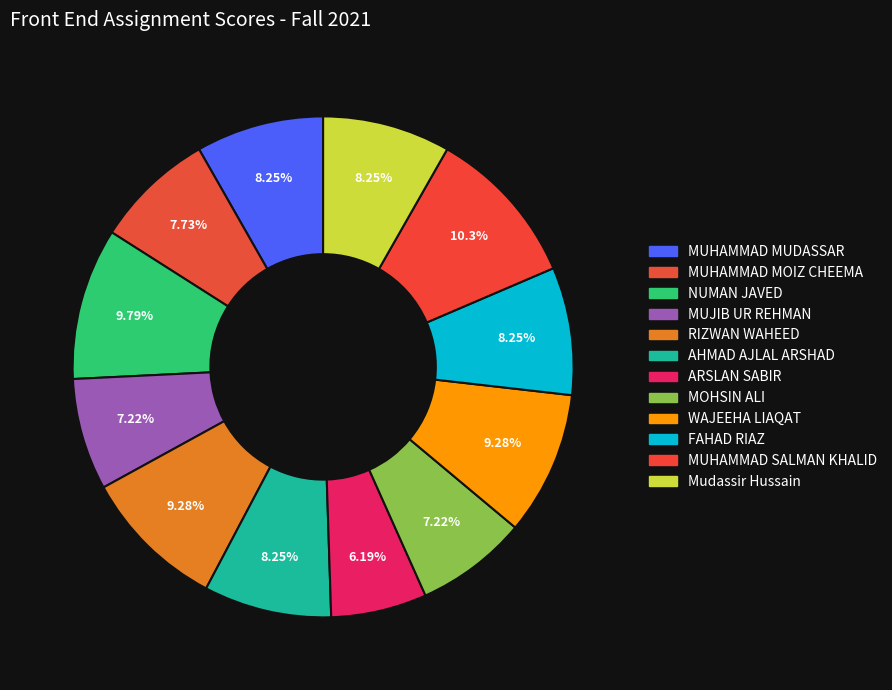

To the nearest percent, what portion does MOHSIN ALI represent?

7%